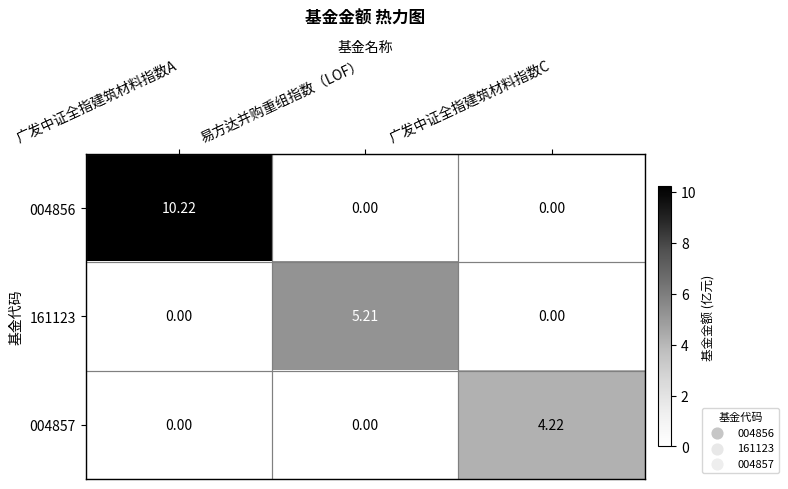

Rank the series by their maximum value, from lowest to highest.

004857, 161123, 004856